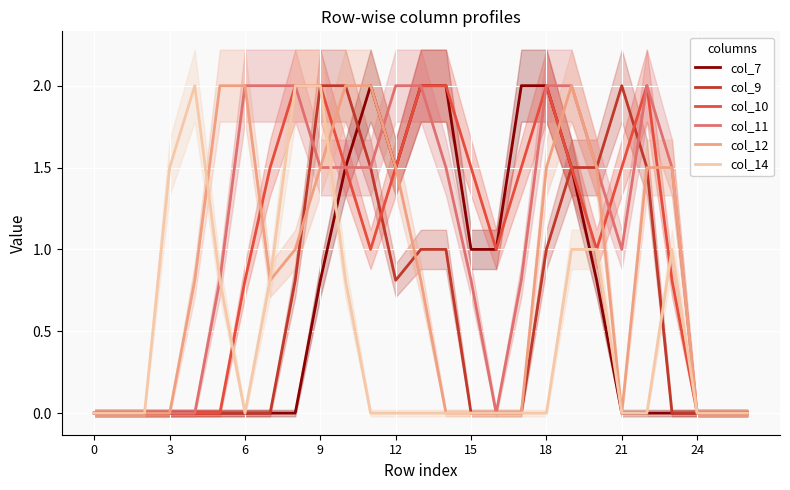

Reading left to right, transcribe all the data shown in this chart.

col_7: 0.0	0.0	0.0	0.0	0.0	0.0	0.0	0.0	0.0	0.8	1.5	2.0	1.5	2.0	2.0	1.0	1.0	2.0	2.0	1.5	0.8	0.0	0.0	0.0	0.0	0.0	0.0
col_9: 0.0	0.0	0.0	0.0	0.0	0.0	0.0	0.0	0.8	2.0	2.0	1.5	0.8	1.0	1.0	0.0	0.0	0.0	1.0	1.5	1.5	2.0	1.5	0.0	0.0	0.0	0.0
col_10: 0.0	0.0	0.0	0.0	0.0	0.0	0.8	1.5	2.0	2.0	1.5	1.0	1.5	2.0	2.0	1.5	1.0	1.5	2.0	1.5	1.0	1.5	2.0	0.8	0.0	0.0	0.0
col_11: 0.0	0.0	0.0	0.0	0.0	0.8	2.0	2.0	2.0	1.5	1.5	1.5	2.0	2.0	1.5	0.8	0.0	0.8	2.0	2.0	1.5	1.0	2.0	1.5	0.0	0.0	0.0
col_12: 0.0	0.0	0.0	0.0	0.8	2.0	2.0	0.8	1.0	1.5	2.0	2.0	1.5	0.8	0.0	0.0	0.0	0.0	1.5	2.0	1.5	0.0	1.5	1.5	0.0	0.0	0.0
col_14: 0.0	0.0	0.0	1.5	2.0	0.8	0.0	0.8	2.0	2.0	0.8	0.0	0.0	0.0	0.0	0.0	0.0	0.0	0.0	1.0	1.0	0.0	0.0	1.0	0.0	0.0	0.0